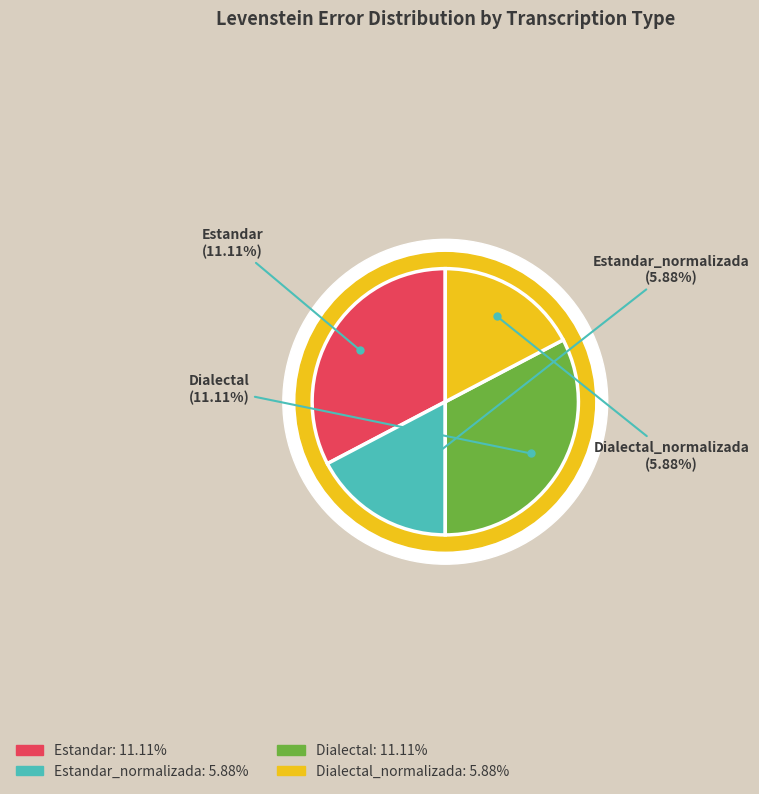

Between Estandar_normalizada and Dialectal_normalizada, which is larger?

Estandar_normalizada